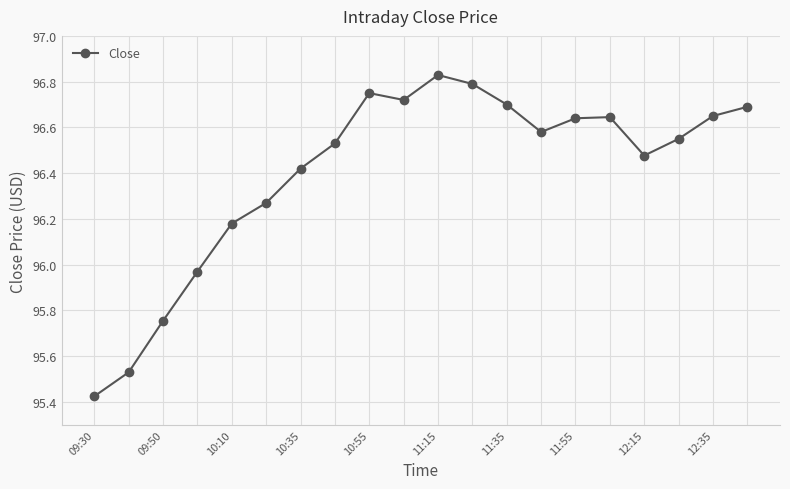

True or false: the data has more than 0 interior local peaks.

True